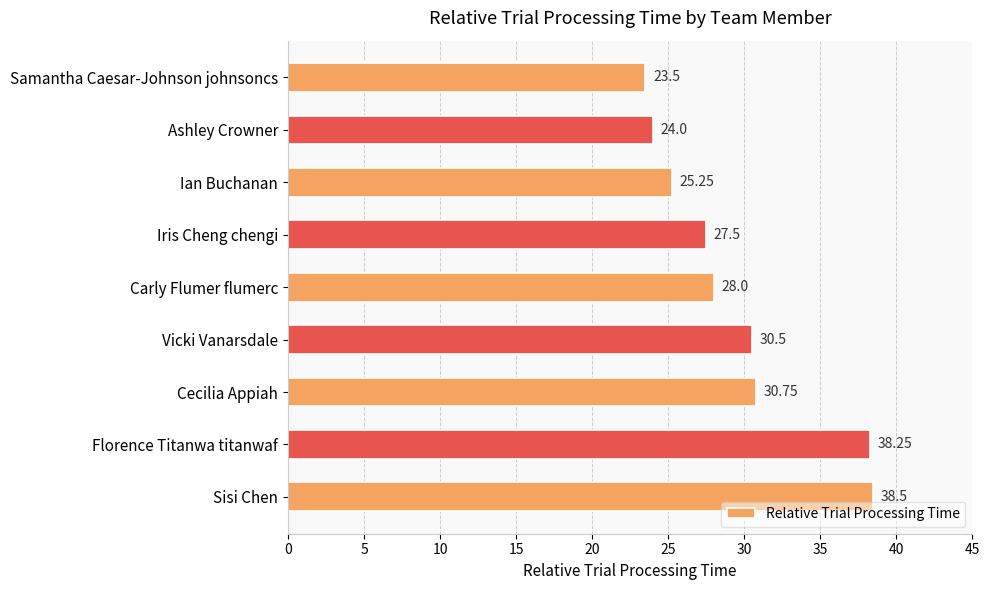

Where is the data nearest to the value 31?

Cecilia Appiah